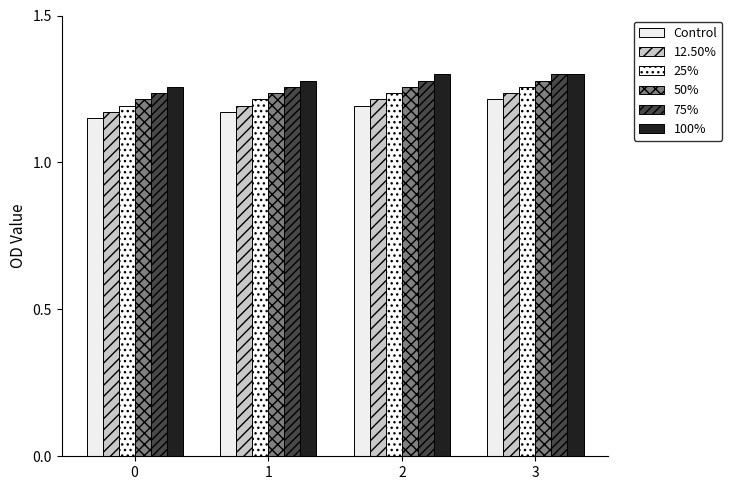

Reading left to right, extract all data points from this chart.

Control: 0=1.1	1=1.2	2=1.2	3=1.2
12.50%: 0=1.2	1=1.2	2=1.2	3=1.2
25%: 0=1.2	1=1.2	2=1.2	3=1.3
50%: 0=1.2	1=1.2	2=1.3	3=1.3
75%: 0=1.2	1=1.3	2=1.3	3=1.3
100%: 0=1.3	1=1.3	2=1.3	3=1.3